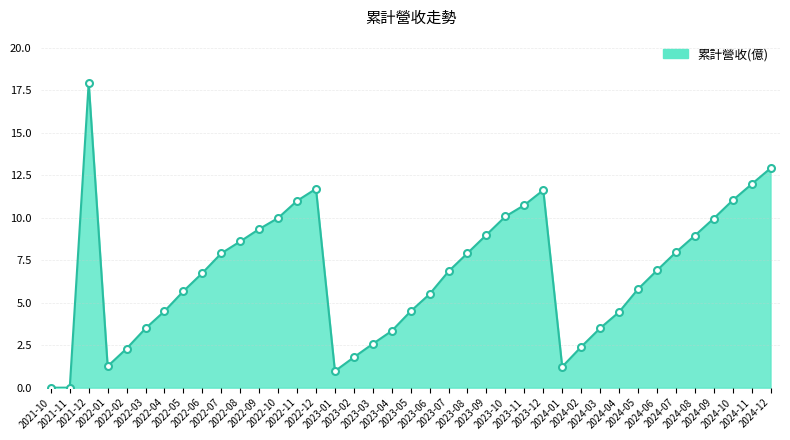

What is the sum of the values at 2022-02 and 2022-03?

5.8